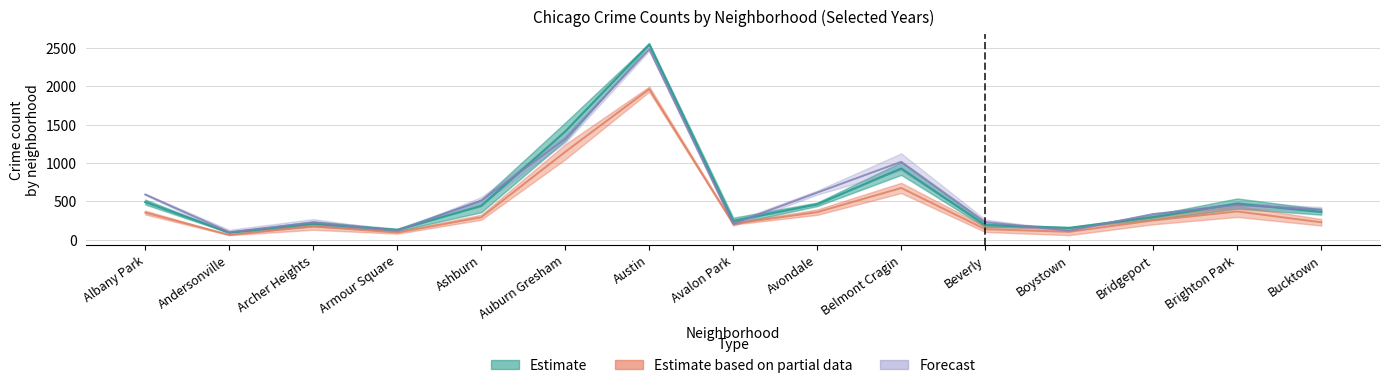

What is the value of the 2022 point at the 9th from the left?

615.0